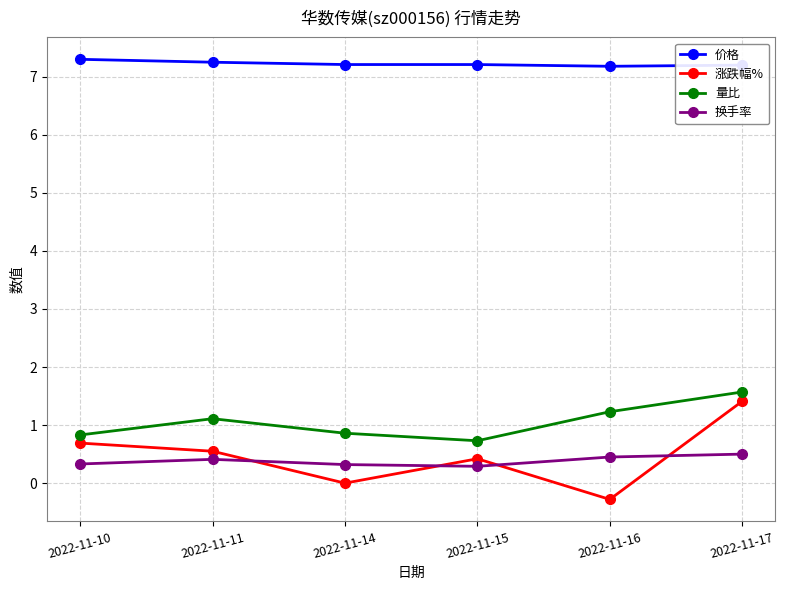

The value of 涨跌幅% at 2022-11-14 is 0.0. True or false?

True